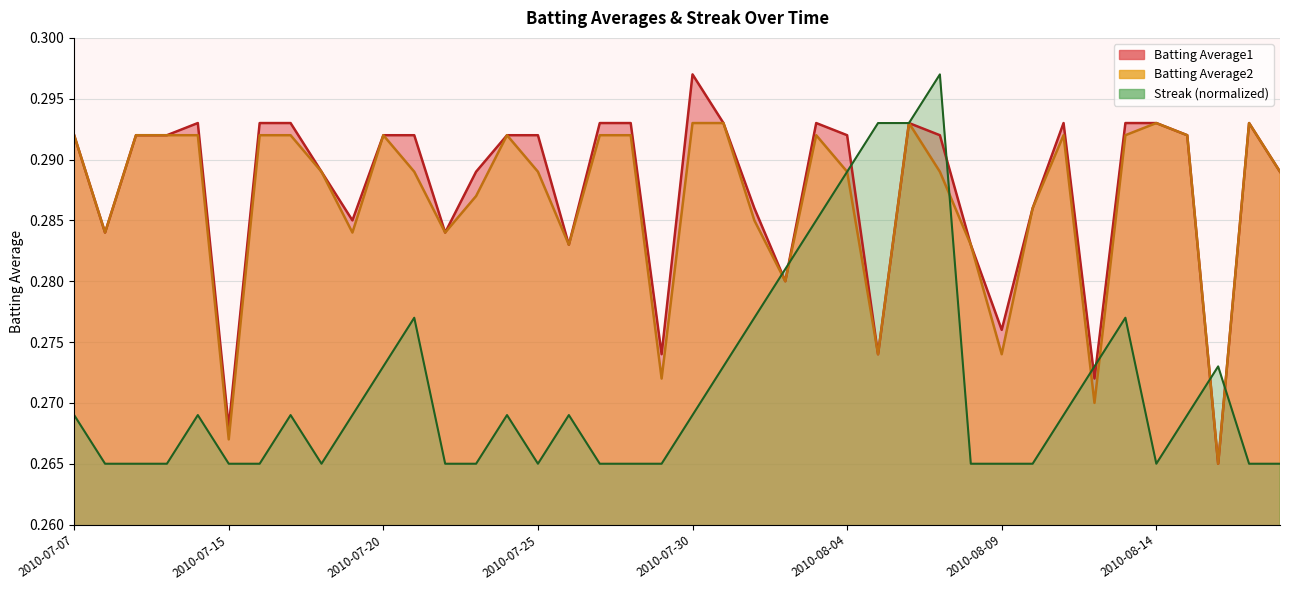

Between 2010-07-28 and 2010-08-13, which is larger?

2010-07-28